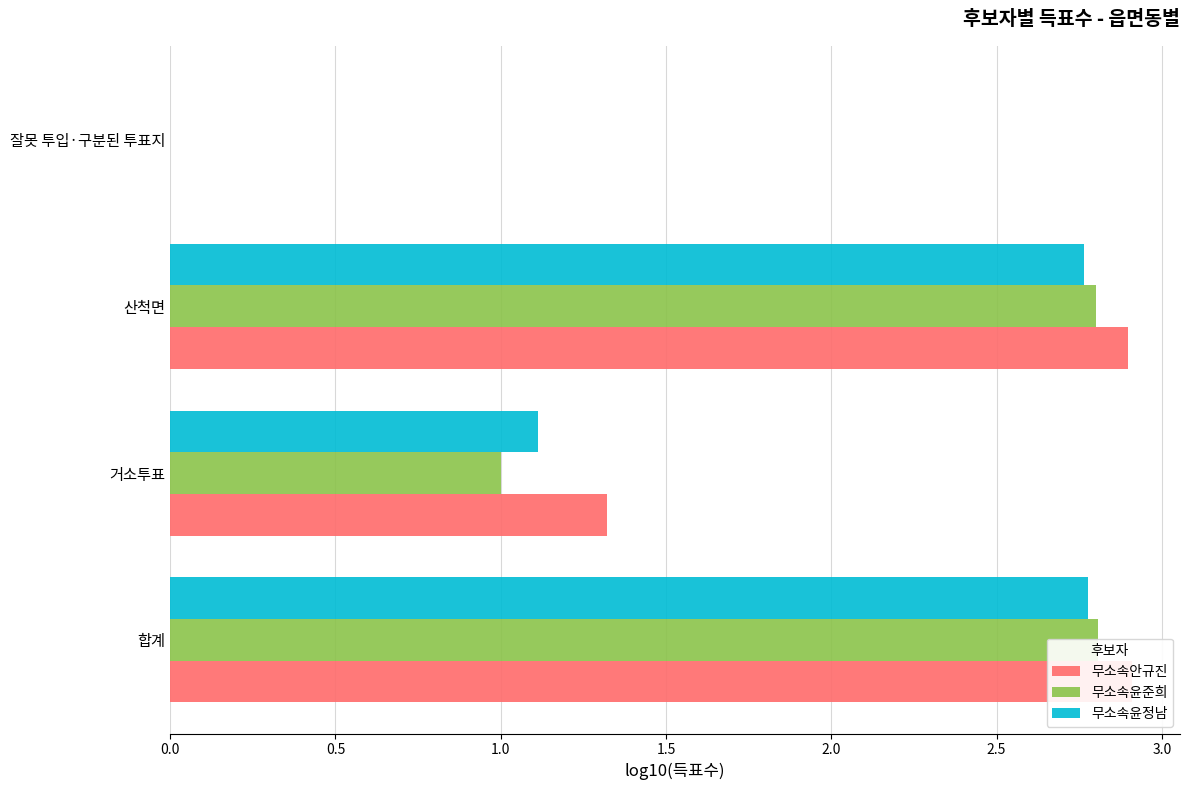

The value of 무소속윤준희 at 합계 is 2.8. True or false?

True